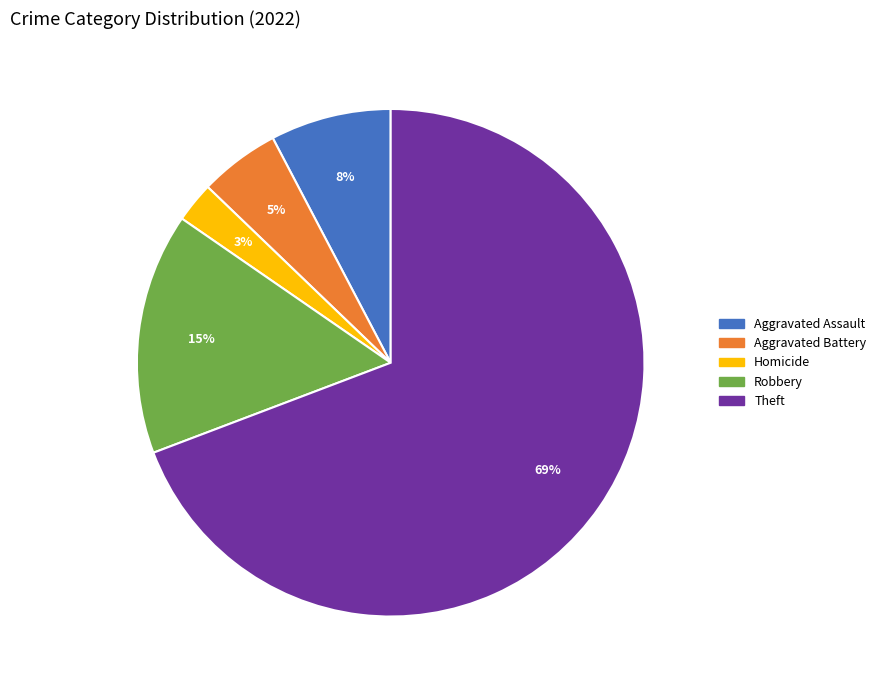

To the nearest percent, what is the average slice percentage?

20%